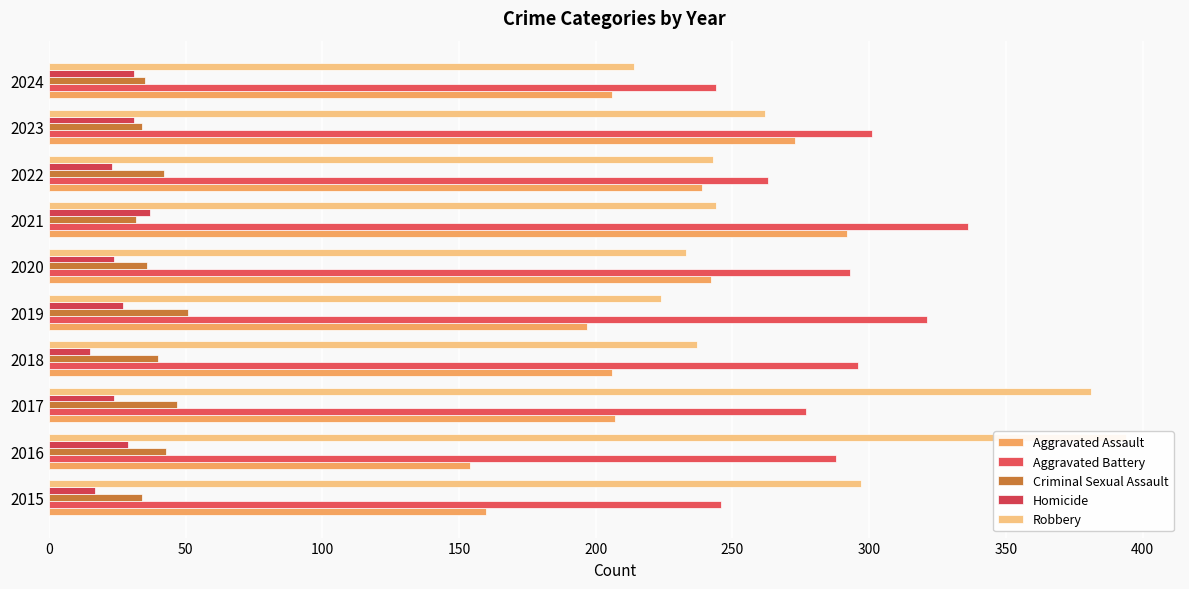

Is the value of Criminal Sexual Assault at 2015 greater than the value of Aggravated Battery at 2019?

No